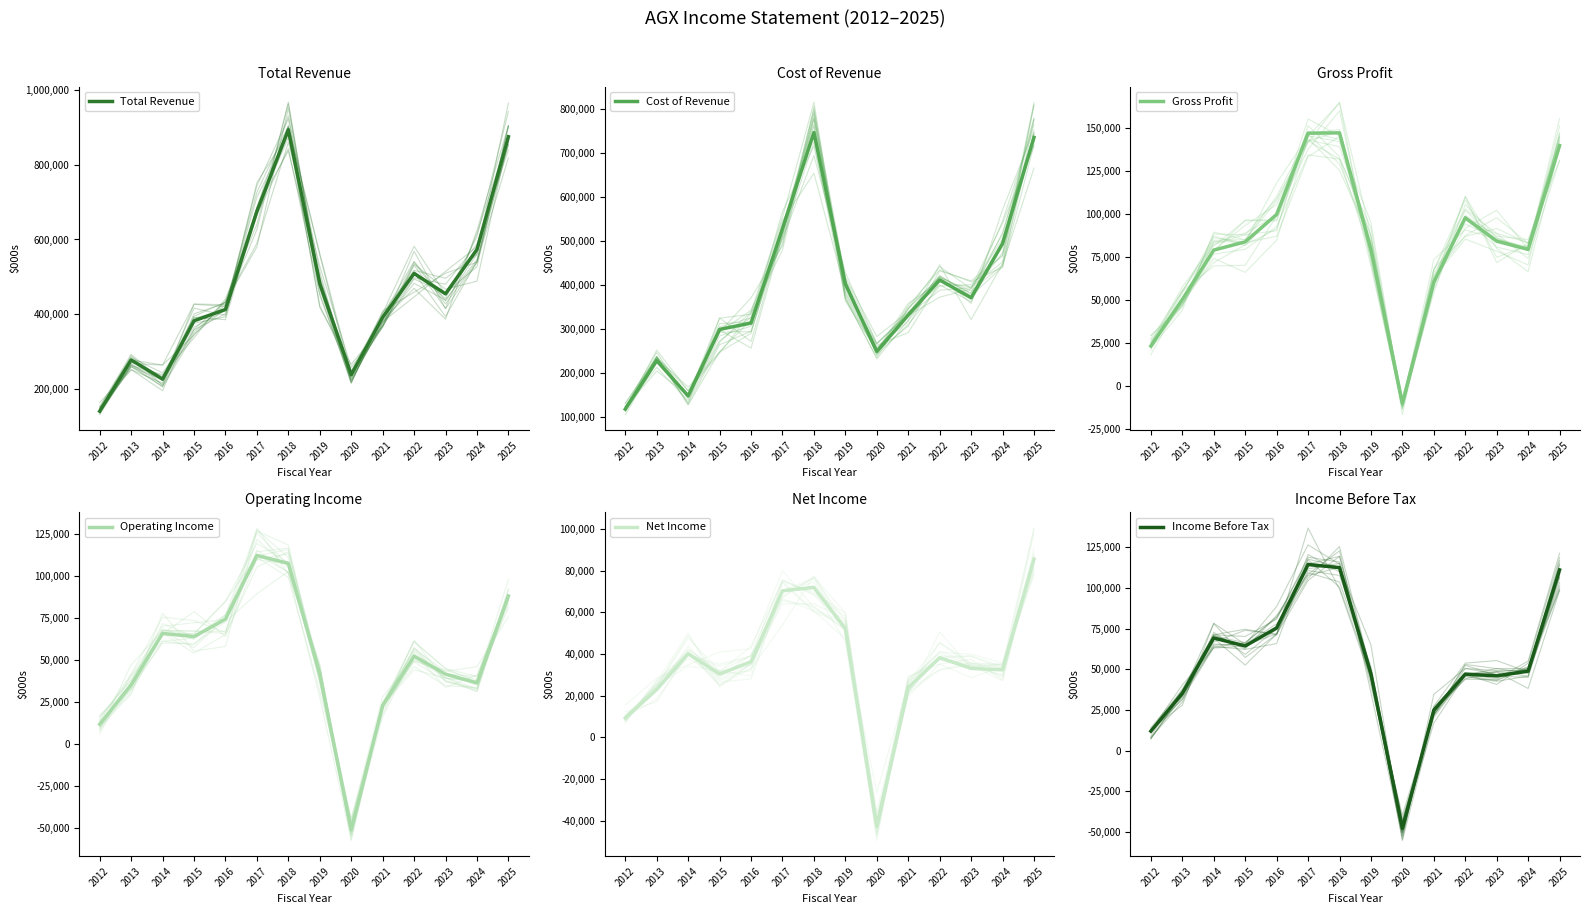

True or false: Total Revenue has more than 2 points higher than both neighbors.

True